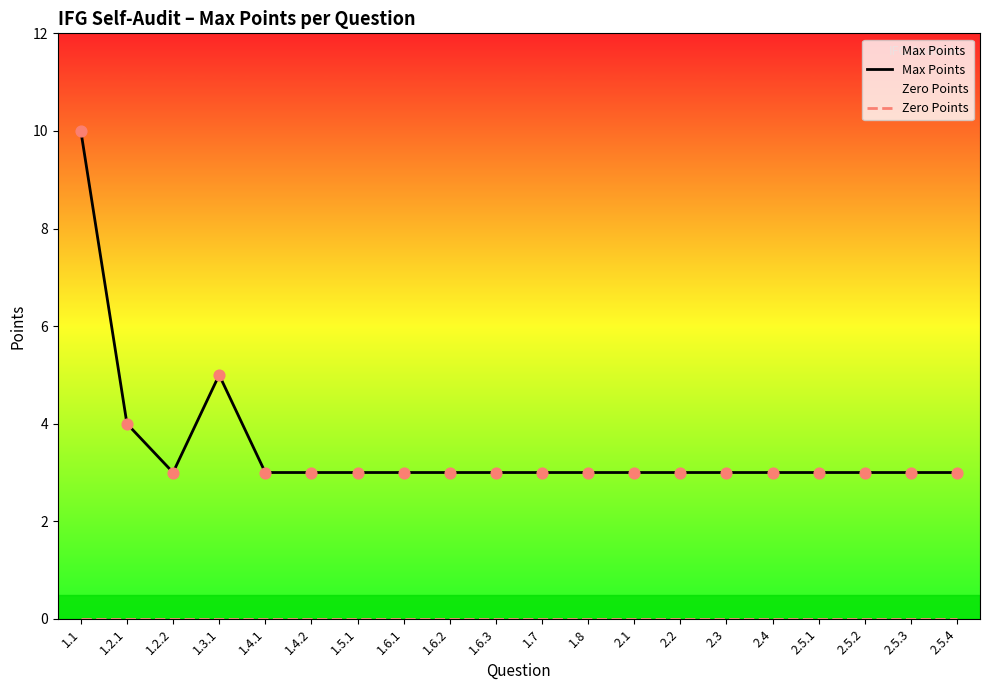

At how many categories does at least one series exceed 5?

1